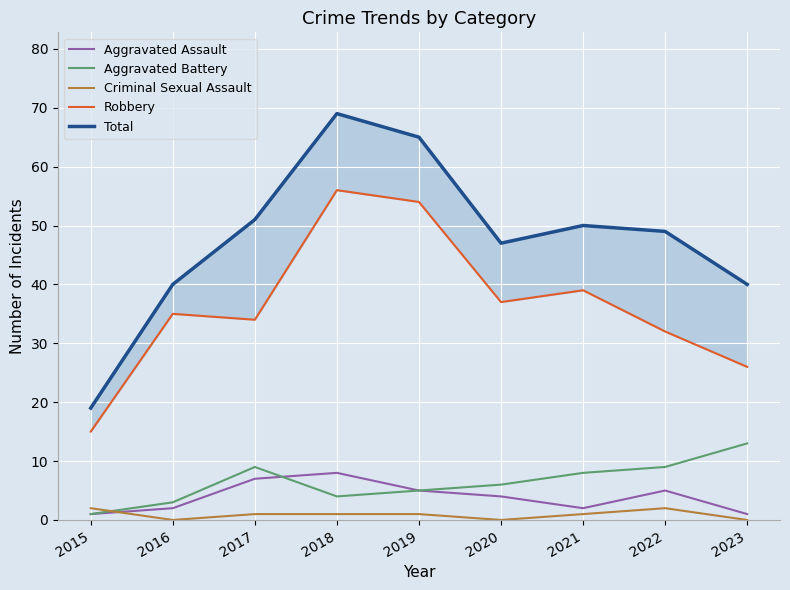

What is the total value across all series at 2020?

94